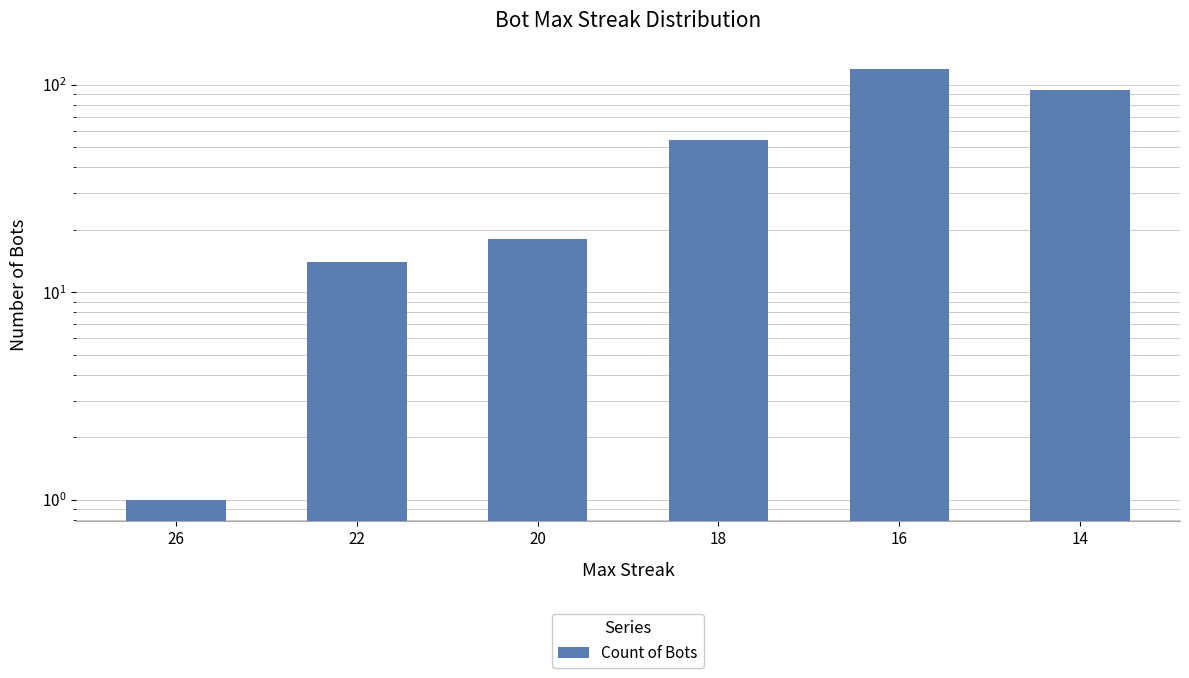

What is the sum of all values?

300